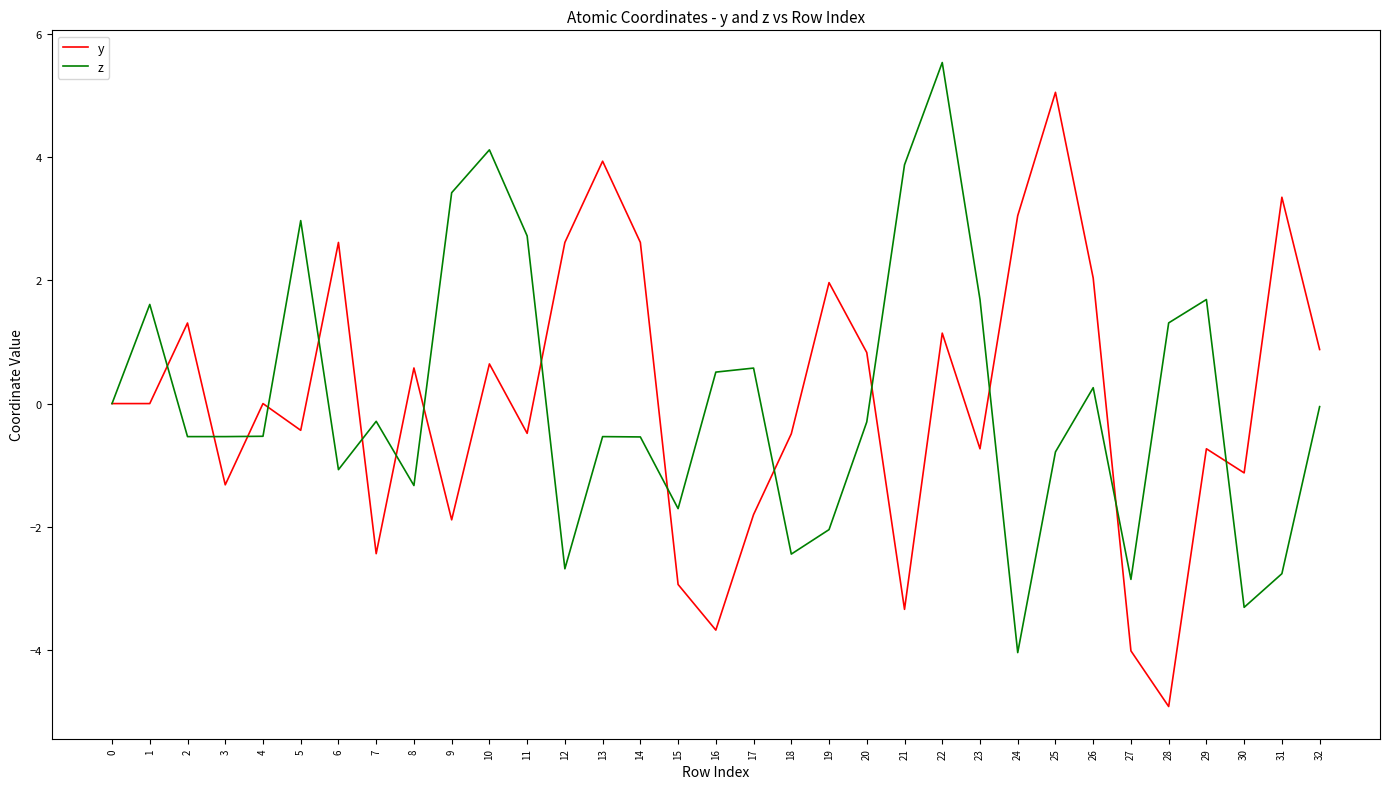

Does the chart display data point markers on the line(s)?

No